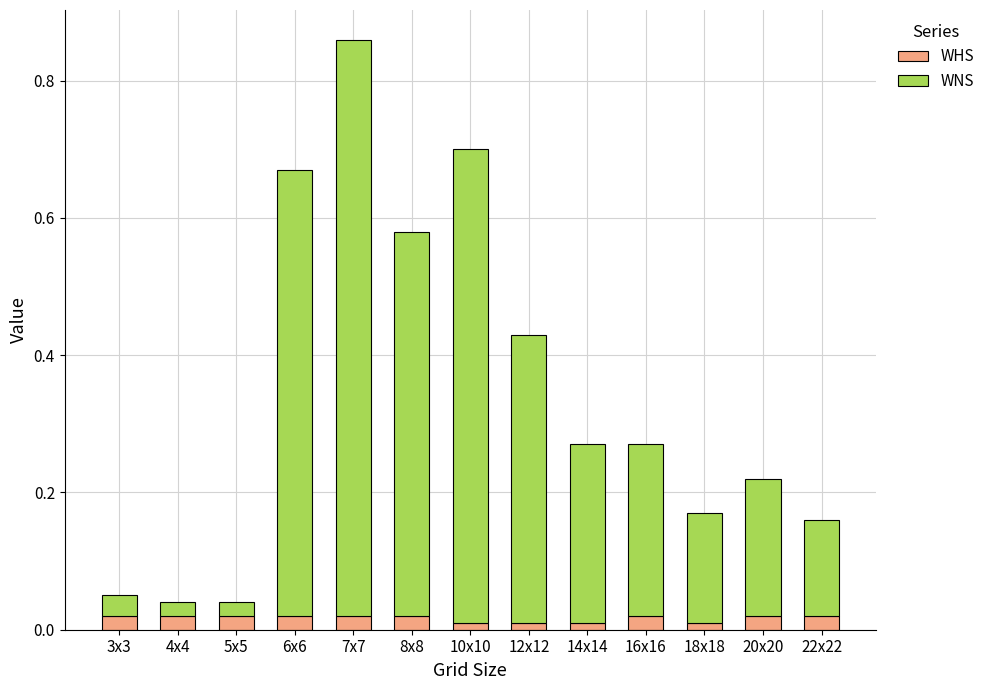

At which category is the sum across all series the highest?

7x7